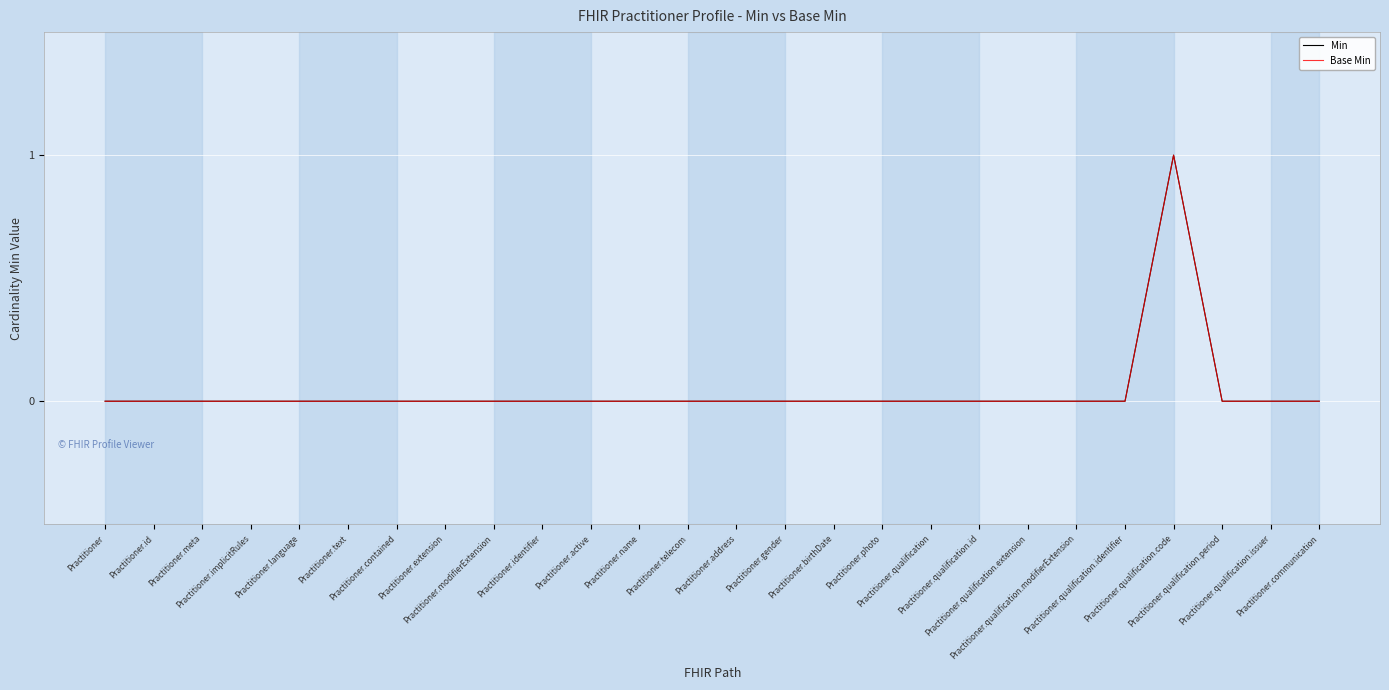

Where is Min nearest to the value 0?

Practitioner